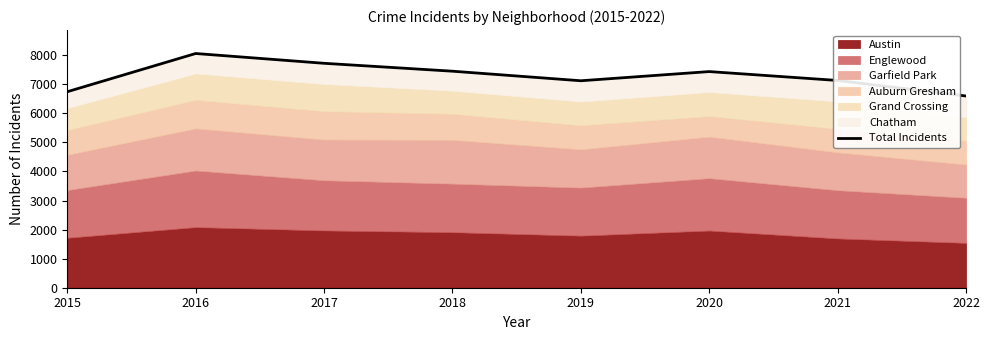

Rank the categories by value from highest to lowest.

2016, 2017, 2018, 2020, 2021, 2019, 2015, 2022